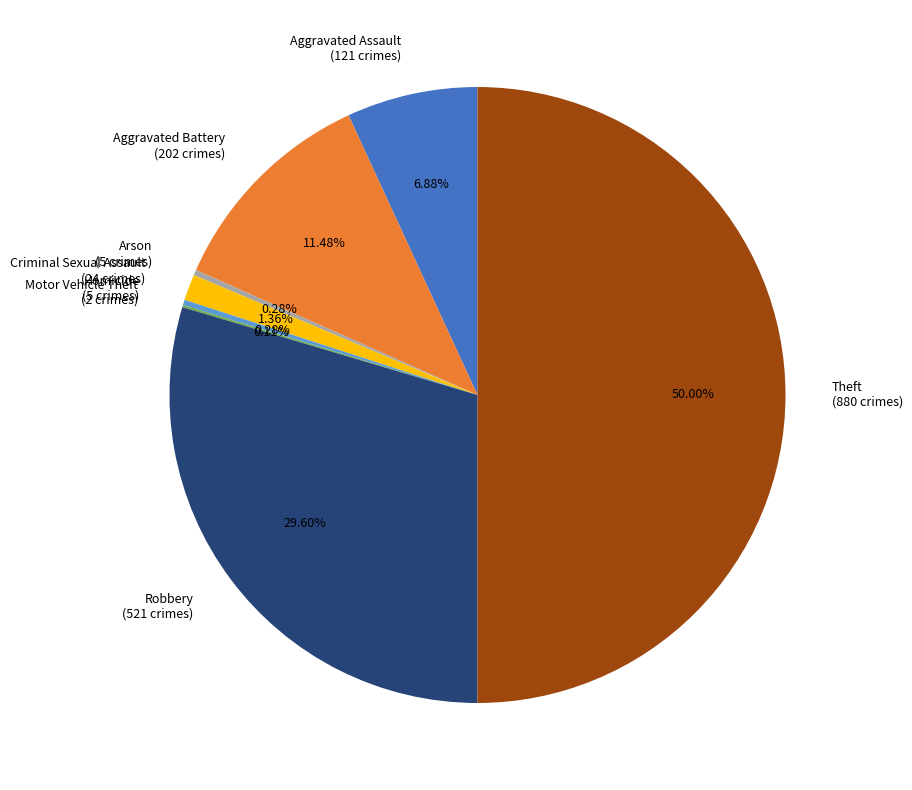

Does Homicide (5 crimes) represent more than half of the total?

No